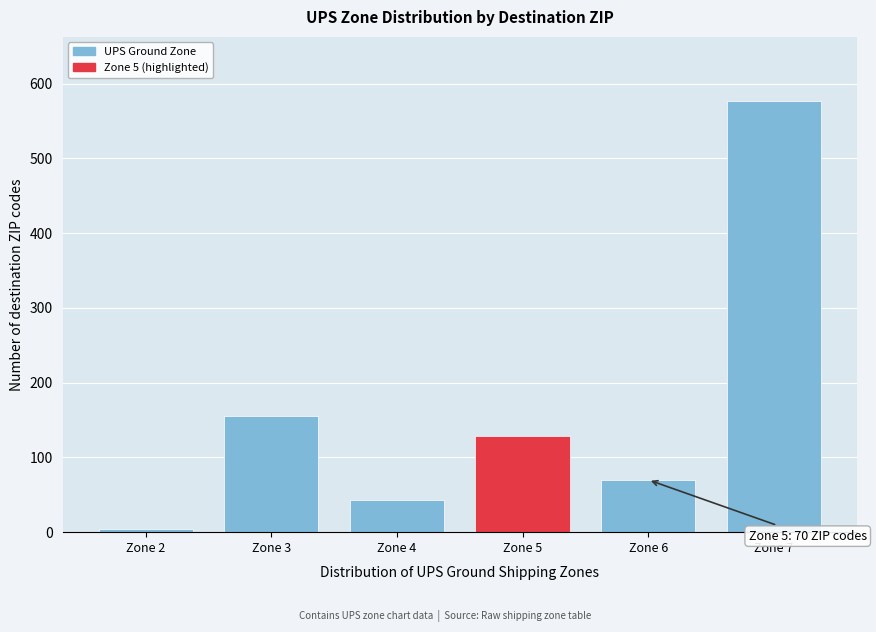

Reading left to right, list all the values displayed in this chart.

4	155	43	128	70	576